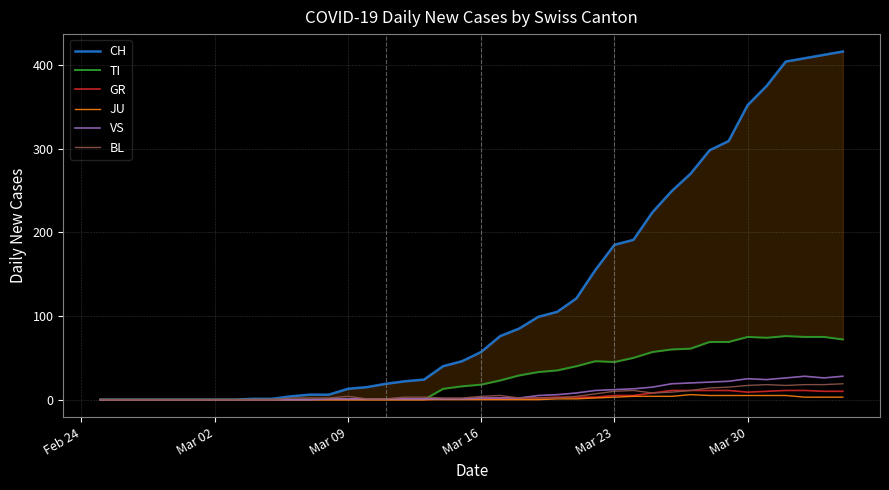

Which series has the widest spread of values?

CH